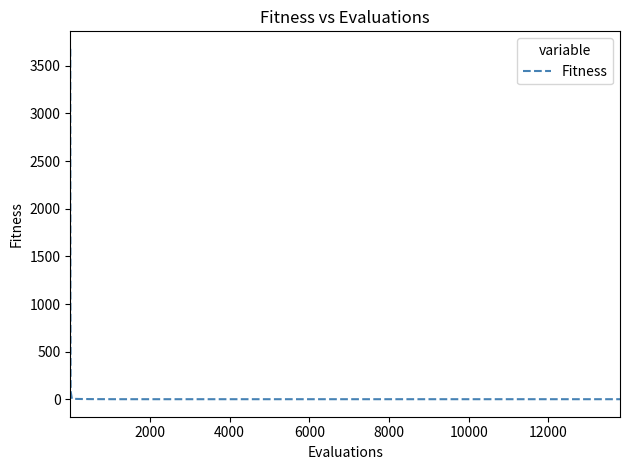

What is the greatest value displayed?

3677.2